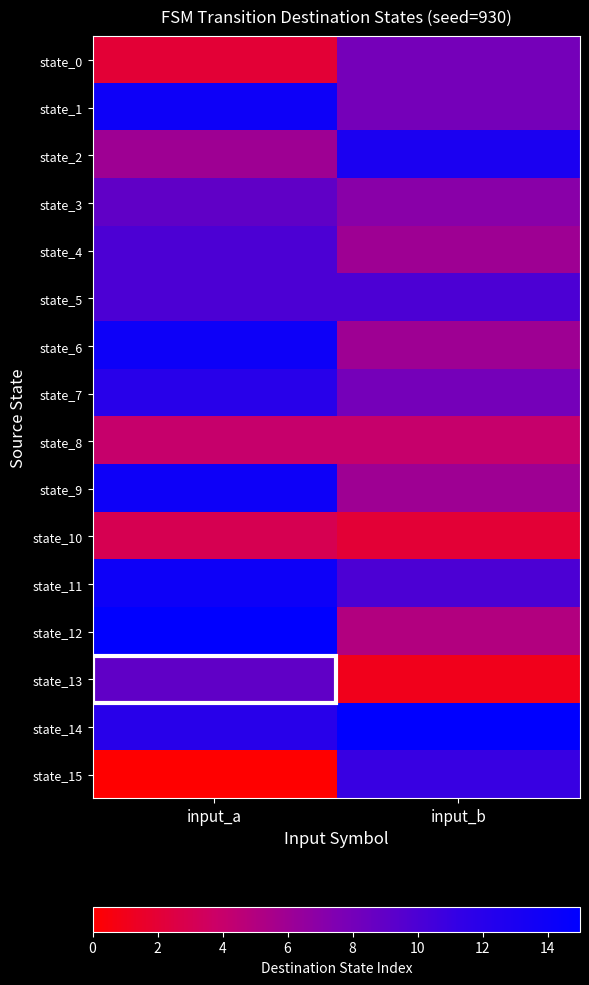

Count the number of data series in this chart.

16